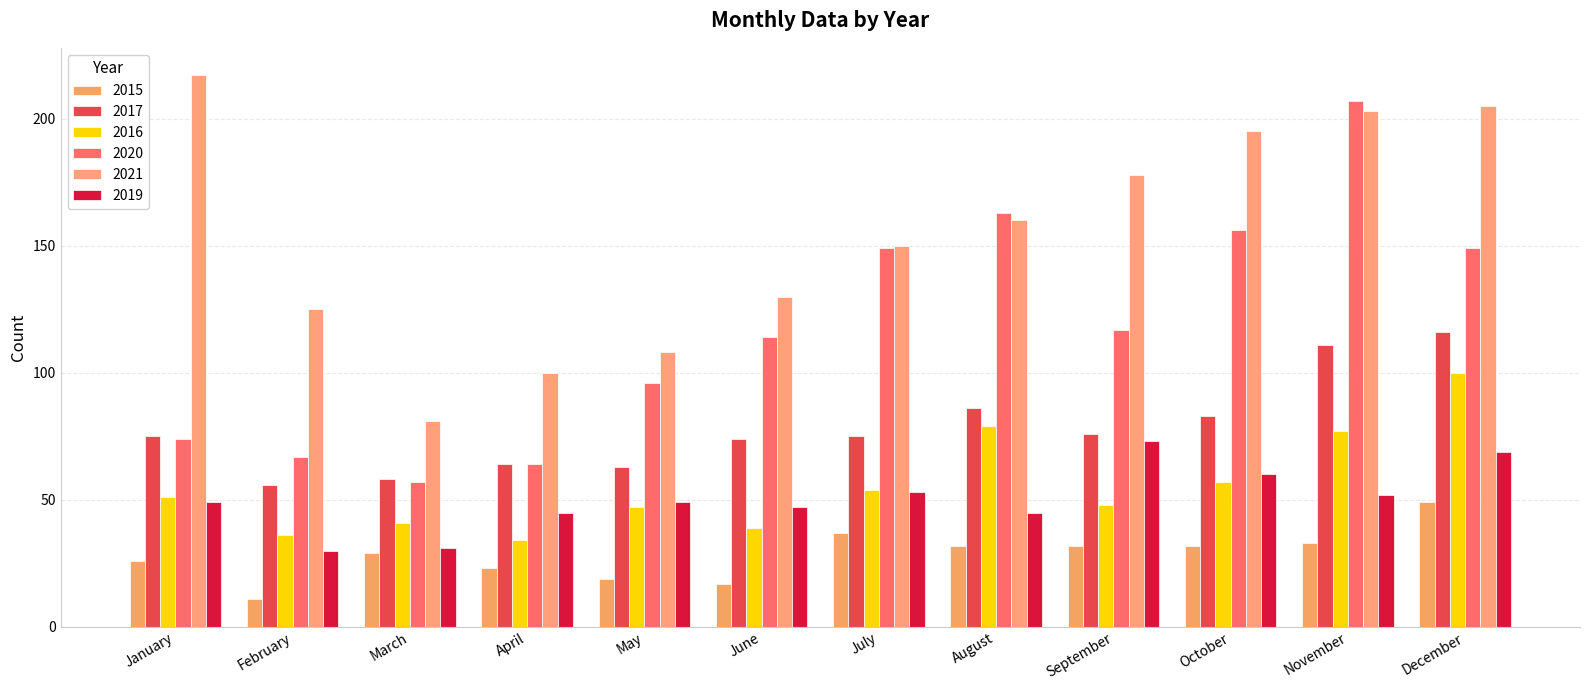

Reading left to right, what are all the values shown in this chart?

2015: January=26	February=11	March=29	April=23	May=19	June=17	July=37	August=32	September=32	October=32	November=33	December=49
2017: January=75	February=56	March=58	April=64	May=63	June=74	July=75	August=86	September=76	October=83	November=111	December=116
2016: January=51	February=36	March=41	April=34	May=47	June=39	July=54	August=79	September=48	October=57	November=77	December=100
2020: January=74	February=67	March=57	April=64	May=96	June=114	July=149	August=163	September=117	October=156	November=207	December=149
2021: January=217	February=125	March=81	April=100	May=108	June=130	July=150	August=160	September=178	October=195	November=203	December=205
2019: January=49	February=30	March=31	April=45	May=49	June=47	July=53	August=45	September=73	October=60	November=52	December=69